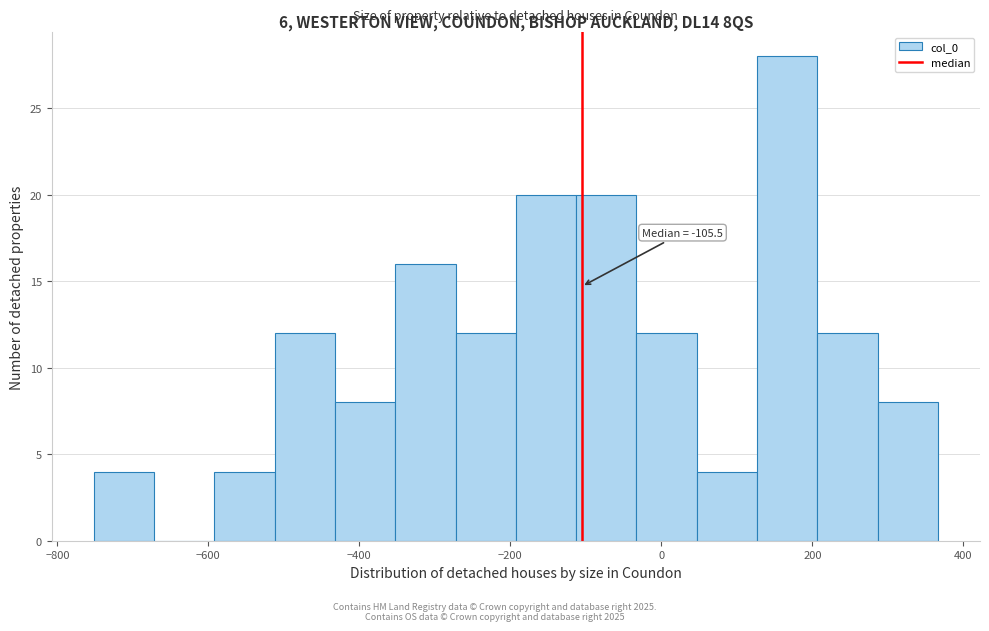

Around what value on the x-axis is the tallest bar? Give the approximate position of its centre, as read against the axis.

160